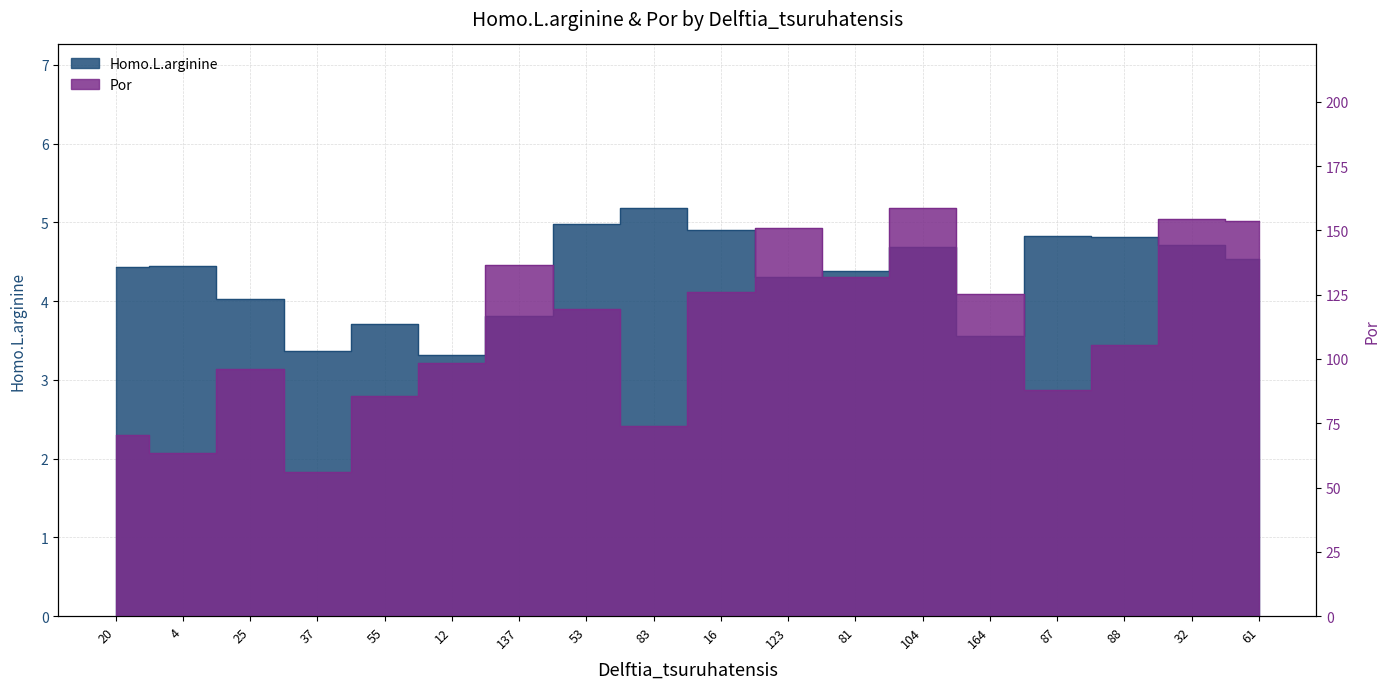

Reading left to right, extract all data points from this chart.

Homo.L.arginine: 20=4.4	4=4.4	25=4.0	37=3.4	55=3.7	12=3.3	137=3.8	53=5.0	83=5.2	16=4.9	123=4.3	81=4.4	104=4.7	164=3.6	87=4.8	88=4.8	32=4.7	61=4.5
Por: 20=70.3	4=63.3	25=96.0	37=55.9	55=85.6	12=98.4	137=136.4	53=119.3	83=73.9	16=126.1	123=151.0	81=131.9	104=158.8	164=125.4	87=87.7	88=105.5	32=154.3	61=153.5